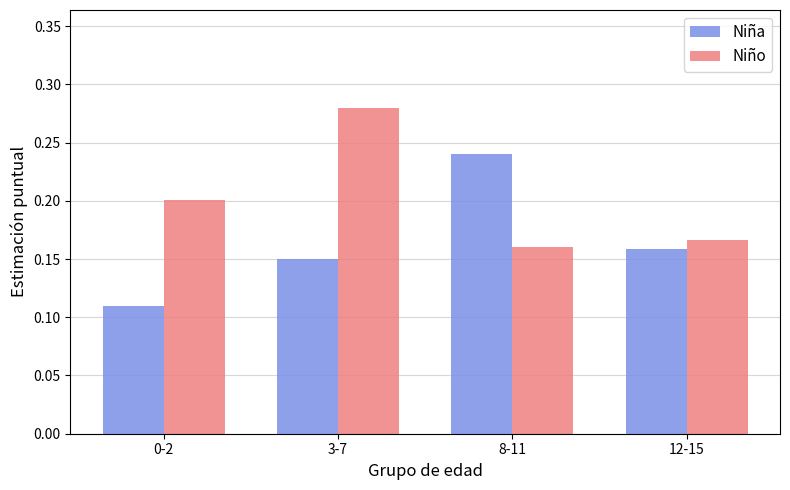

How many bars are there in total?

8